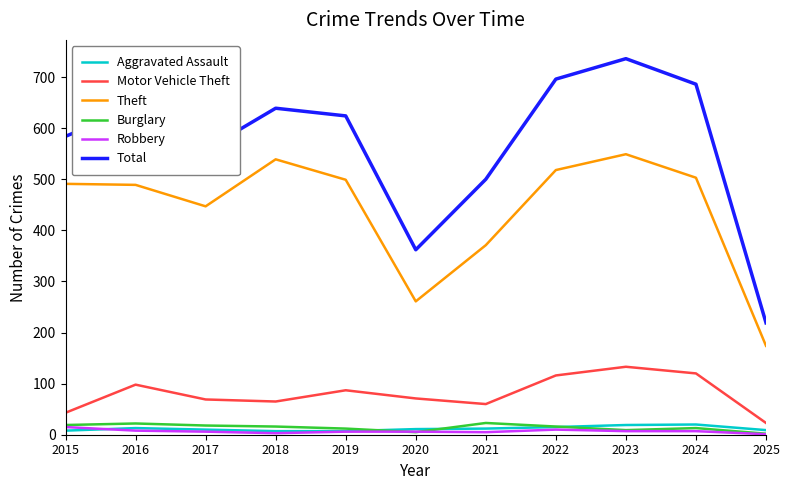

Is it true that Robbery equals 10 at 2022?

True